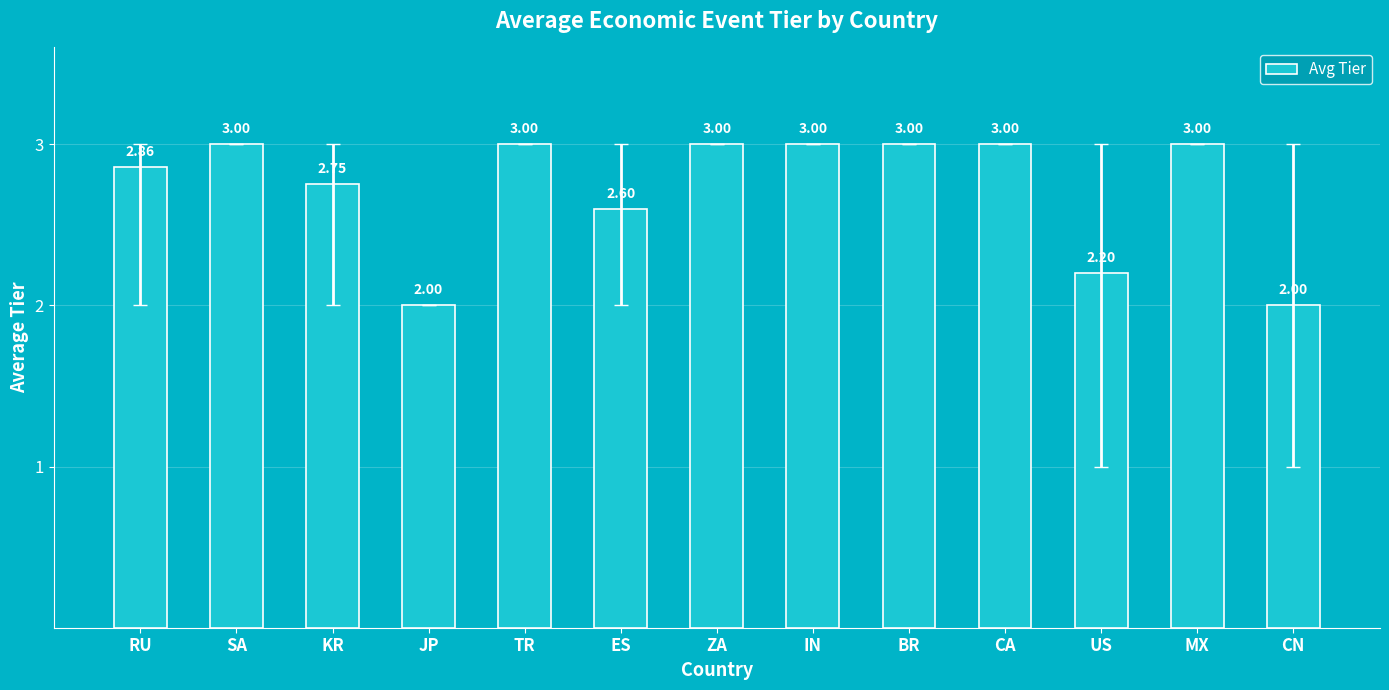

What is the label of the 12th bar from the right?

SA